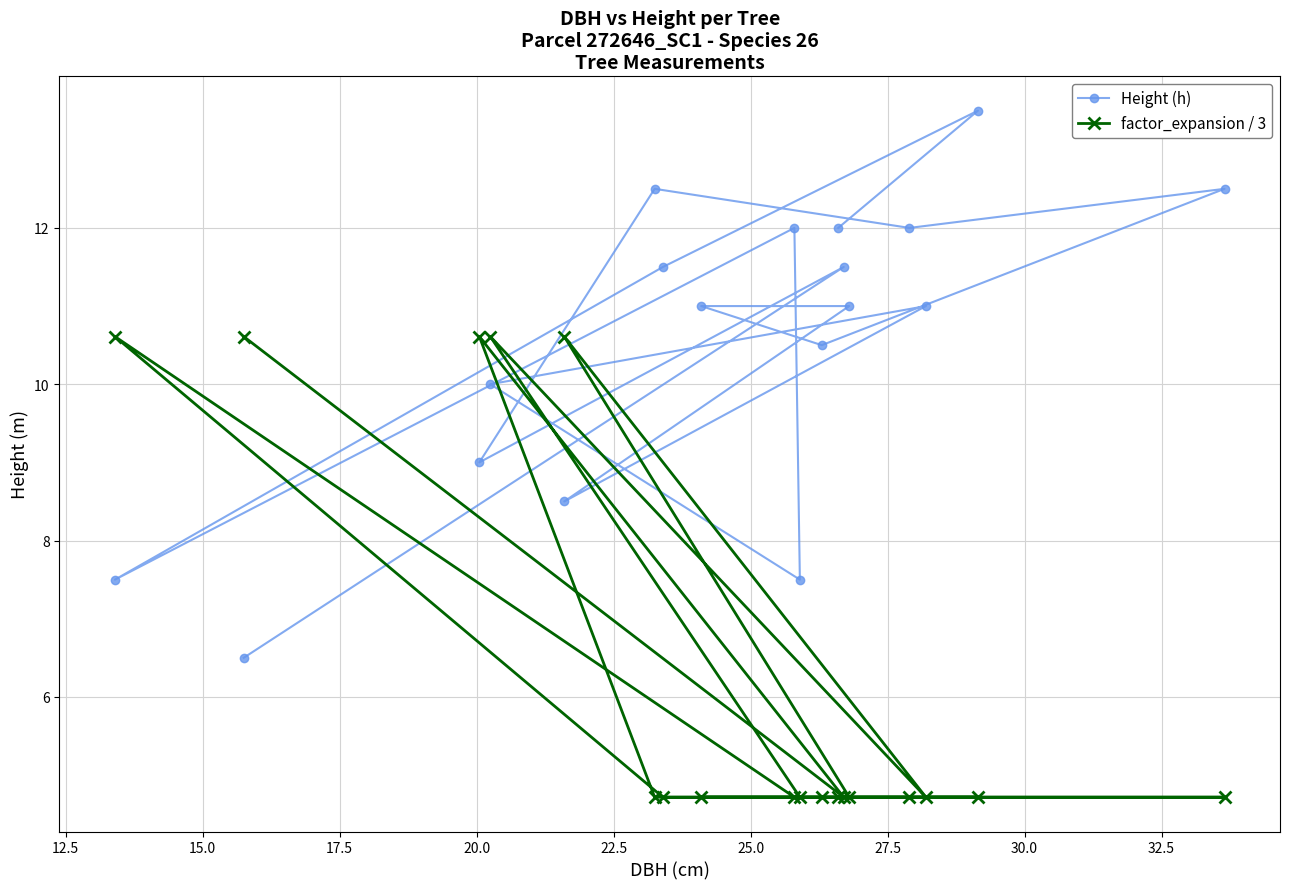

What is the sum of all Height (h) values?

190.0